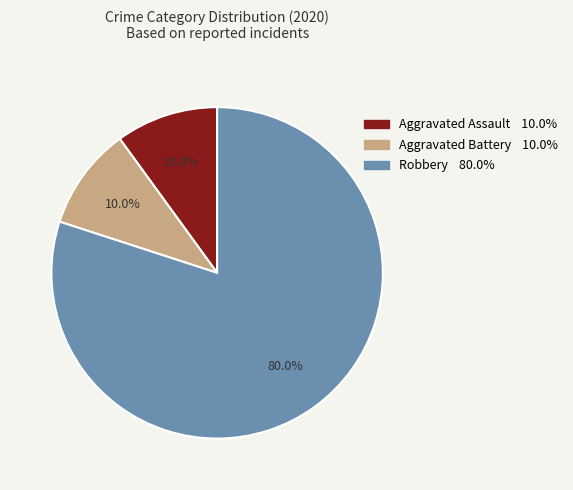

What is the majority slice?

Robbery